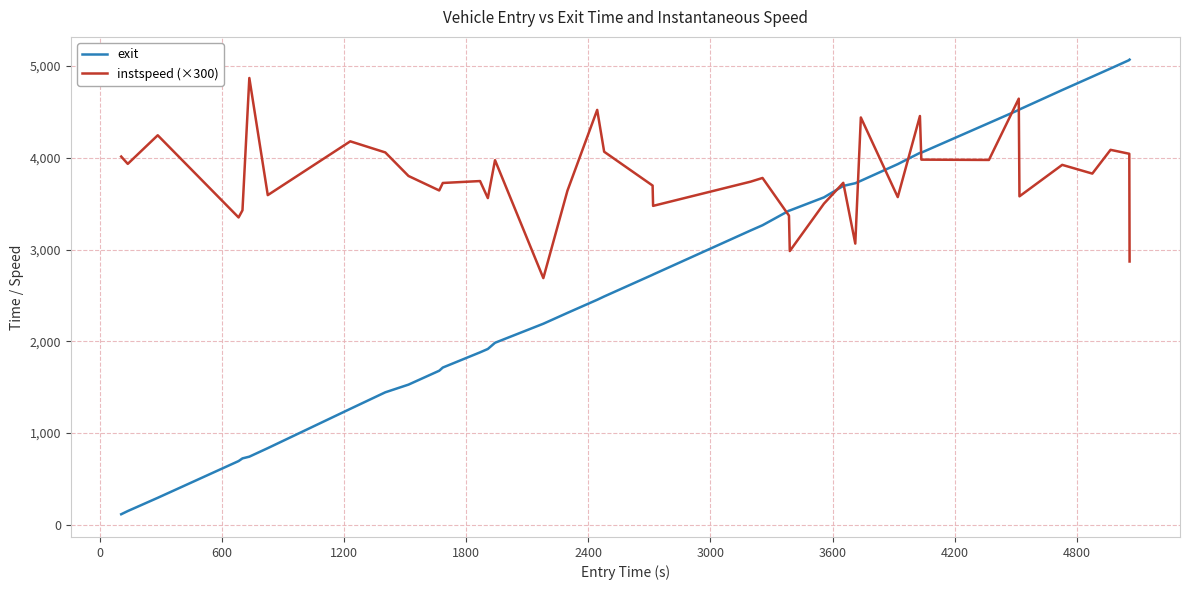

Which series has the widest spread of values?

exit